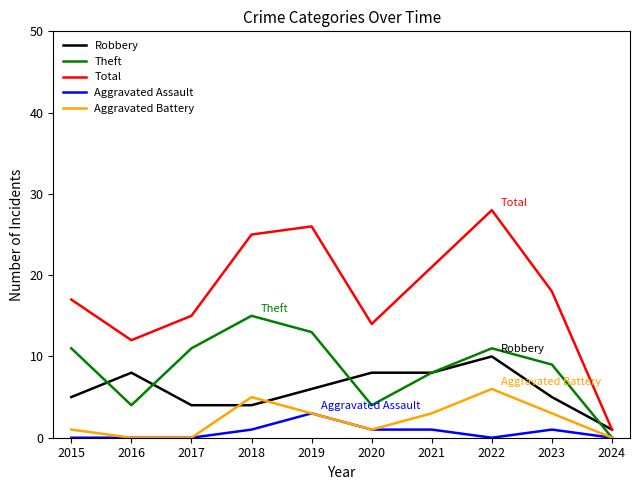

True or false: Robbery and Aggravated Assault cross at least once.

False